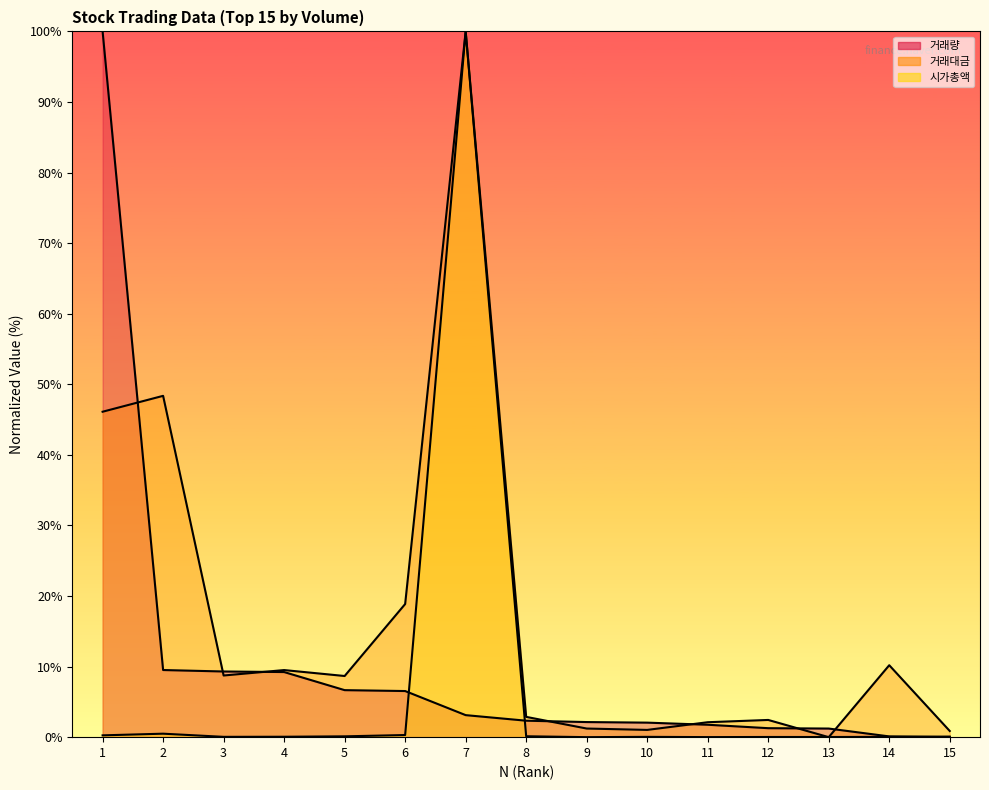

Which series ends up on top after the final intersection of 거래대금 and 거래량?

거래대금